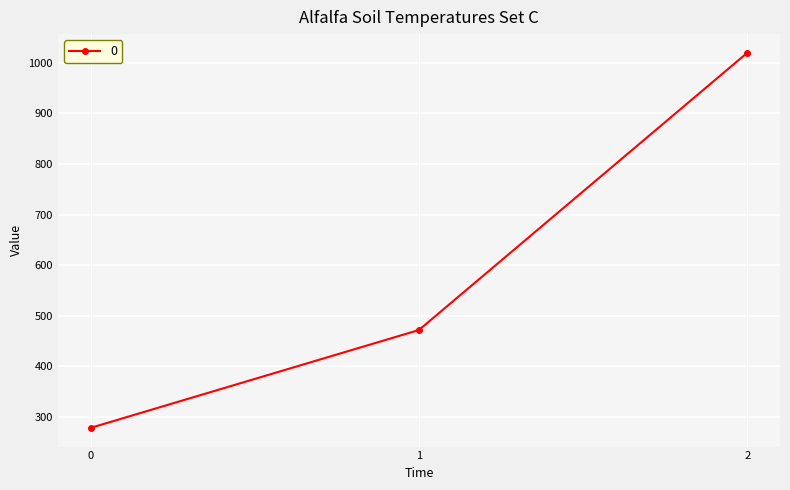

What is the sum of the values at 2 and 0?

1297.8